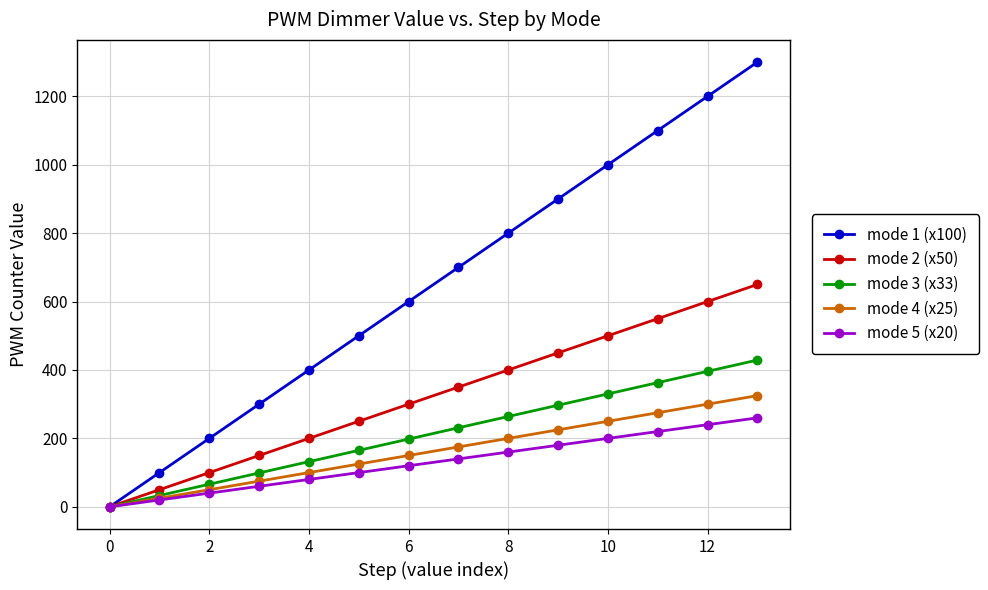

What is the maximum value for mode 5 (x20)?

260